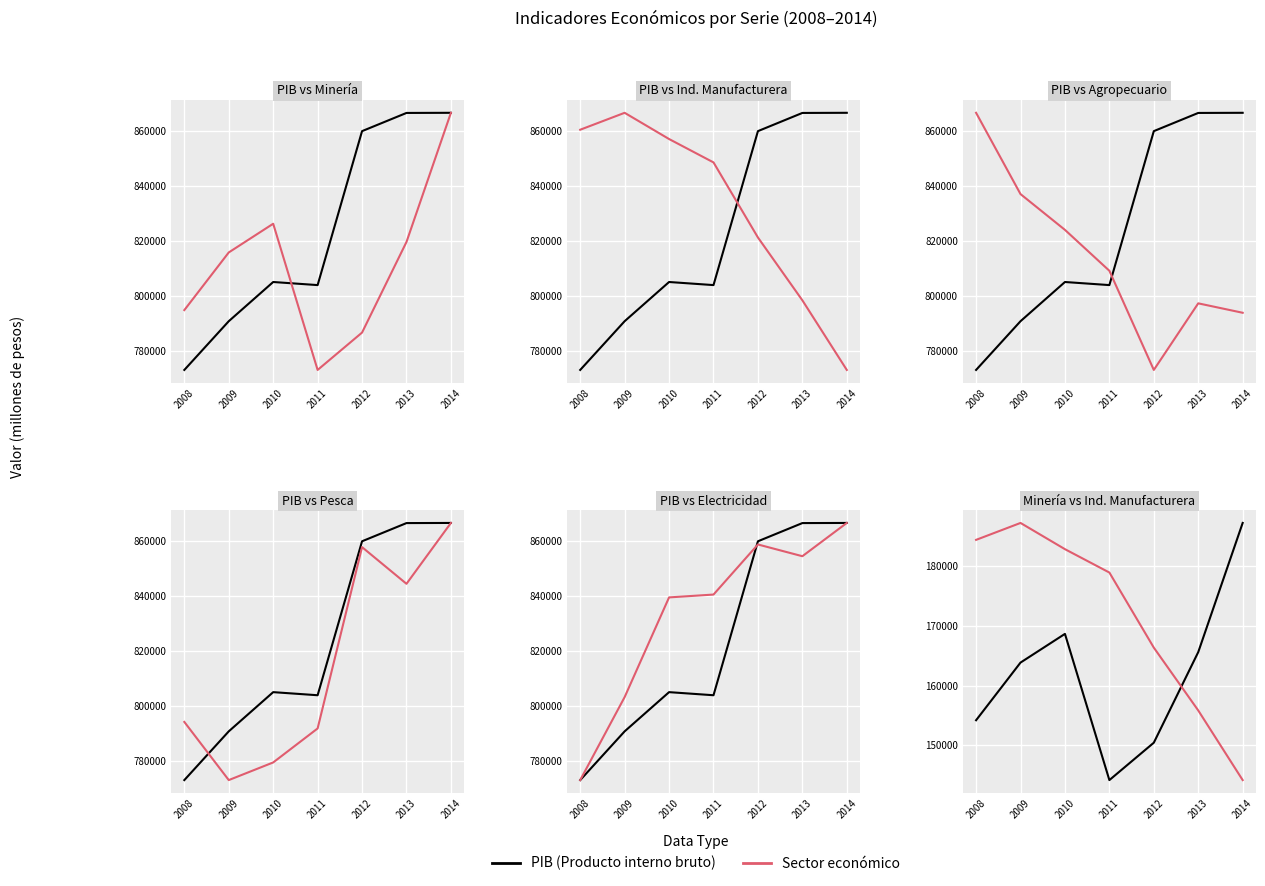

Is the value of Agropecuario-silvícola at 2013 greater than the value of Industria manufacturera at 2009?

No